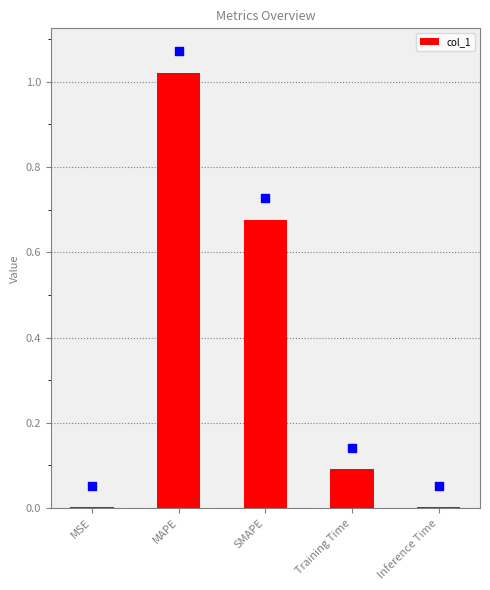

Between Inference Time and MSE, which is larger?

MSE